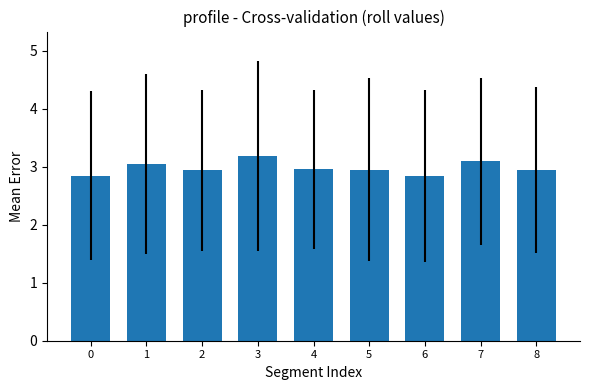

Is it true that the value at 0 is 1.5?

False